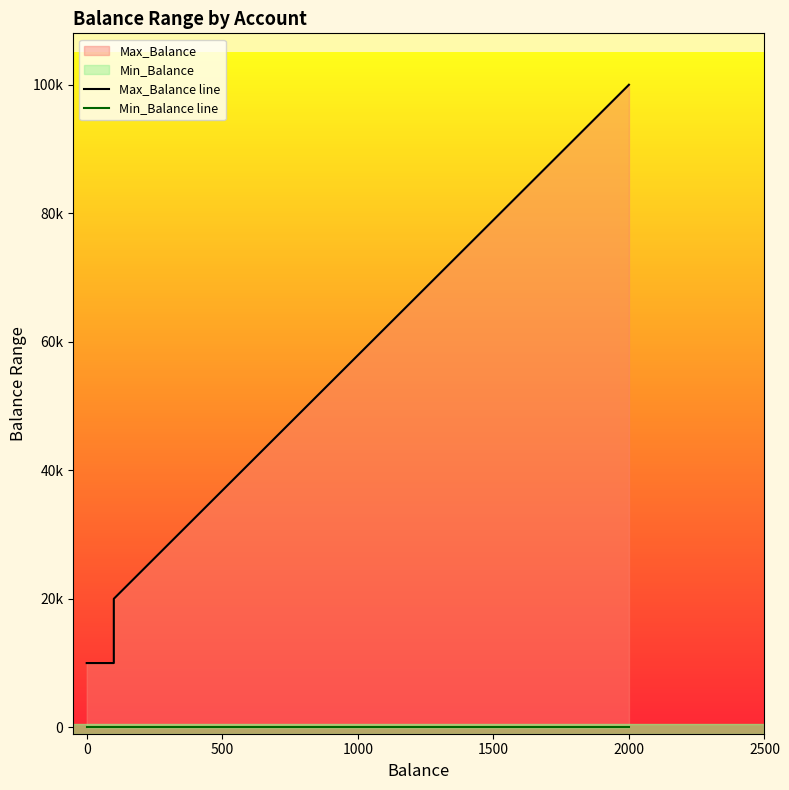

Count the number of data series in this chart.

2